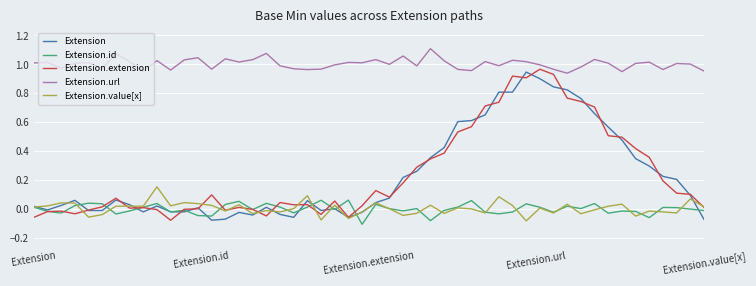

Which series has the largest total across all categories?

Extension.url